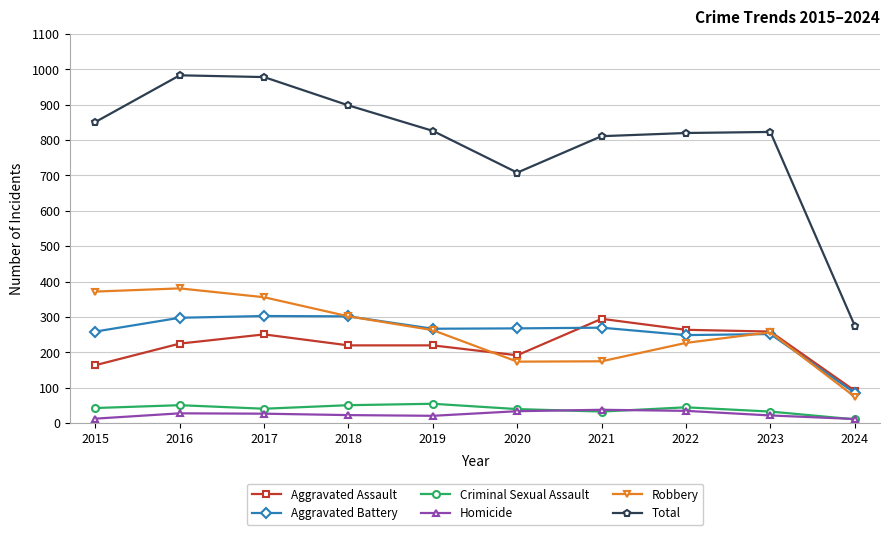

What is the greatest value displayed?

983